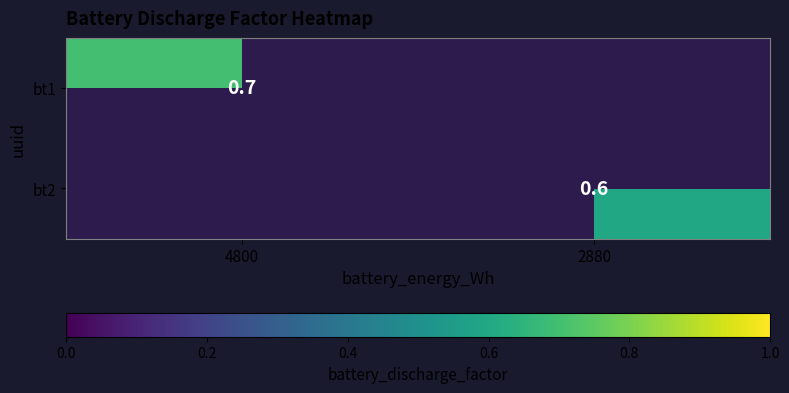

Is it true that bt2 equals 0.3 at 2880?

False